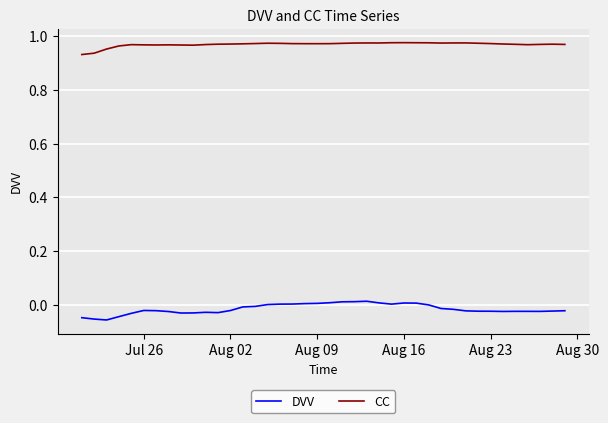

List the series in order of their overall mean, lowest first.

DVV, CC